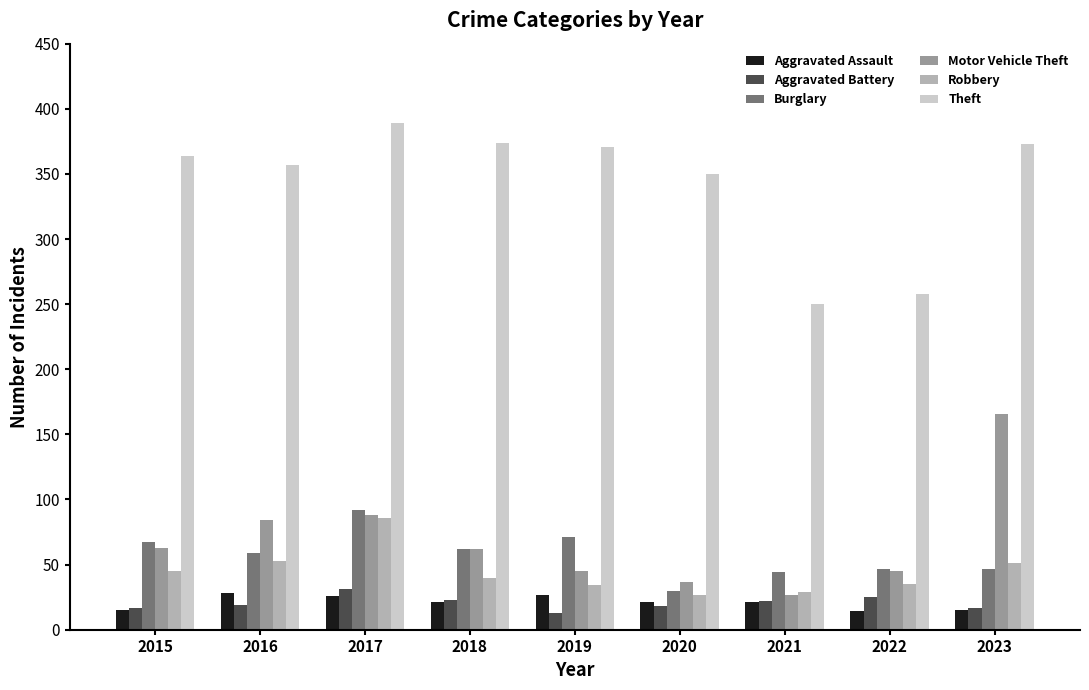

At which label is Motor Vehicle Theft closest to 96?

2017